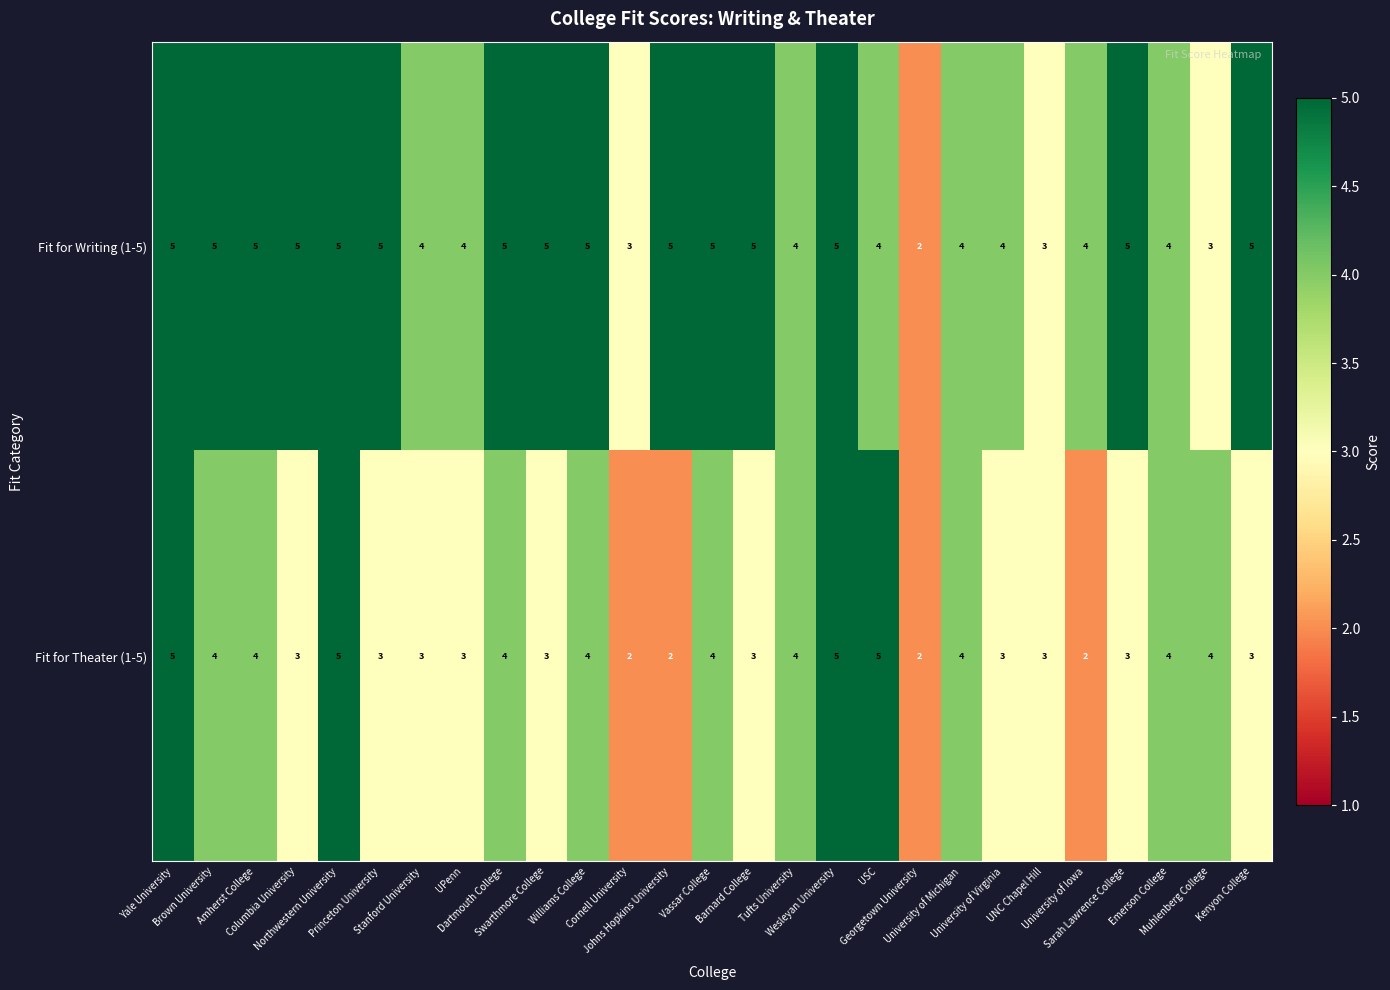

Count the number of categories in the chart.

27